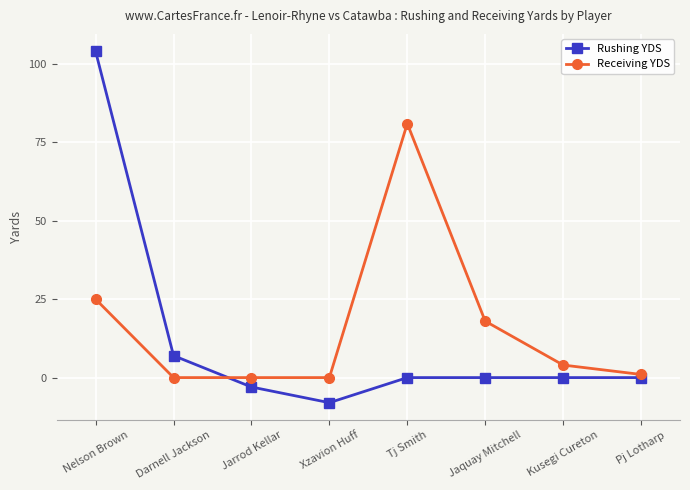

The Receiving YDS series shows 0 at Darnell Jackson. True or false?

True